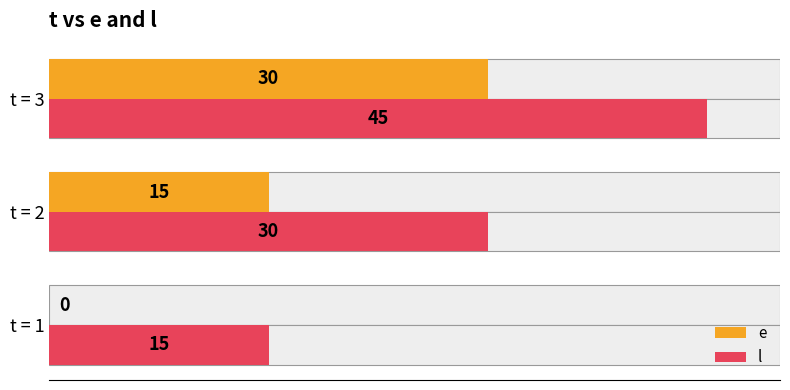

What are all the series names shown in the legend?

e, l